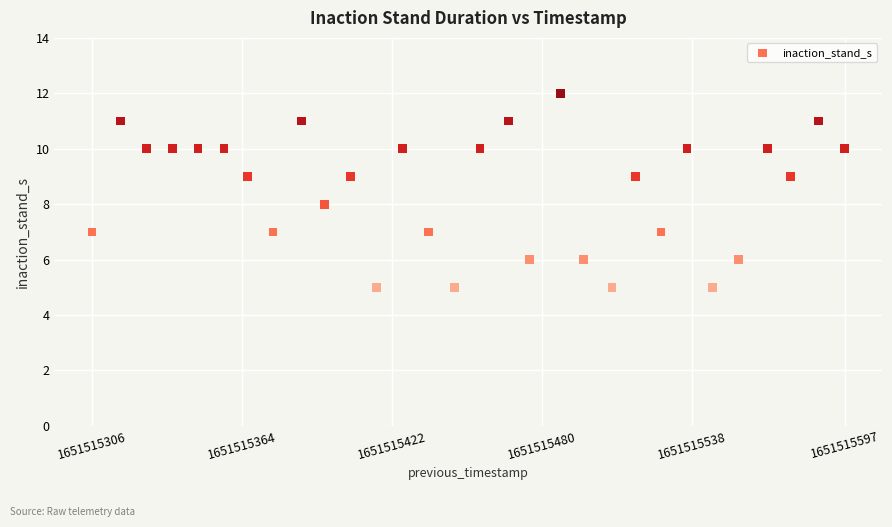

What is the range of X values (max minus min)?

291